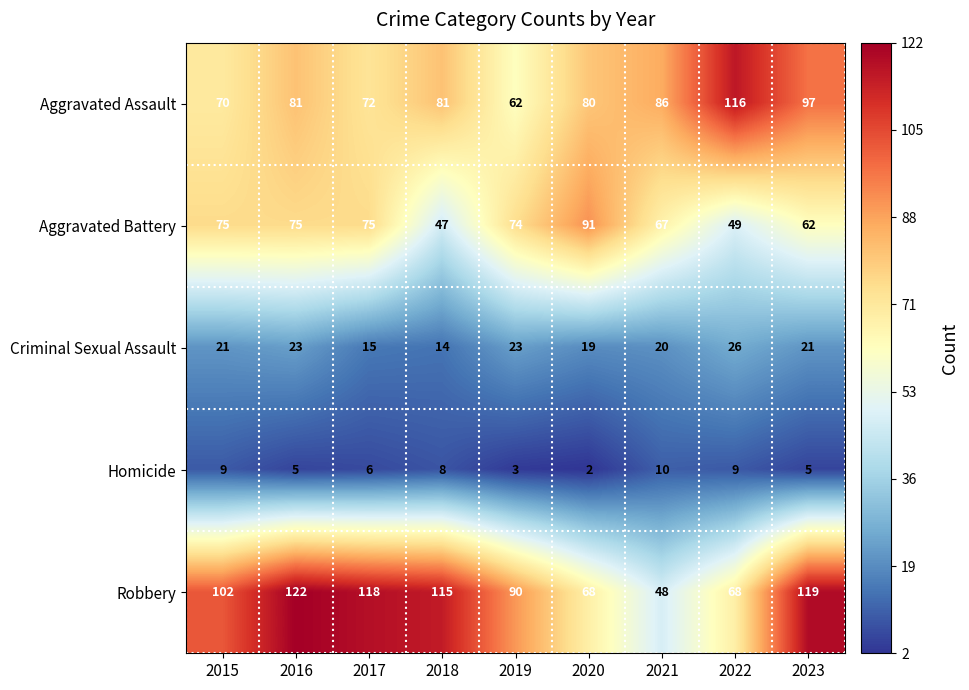

At which category is the sum across all series the highest?

2016